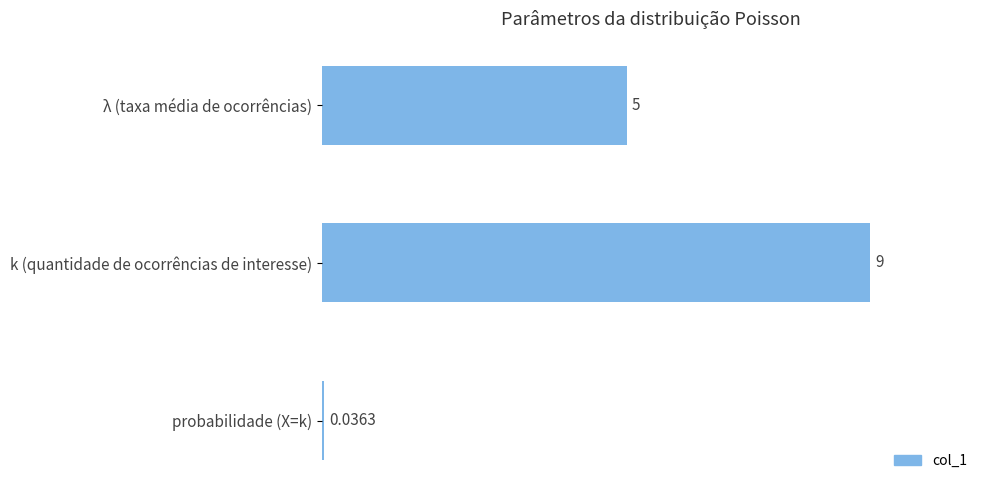

Between λ (taxa média de ocorrências) and probabilidade (X=k), which is larger?

λ (taxa média de ocorrências)